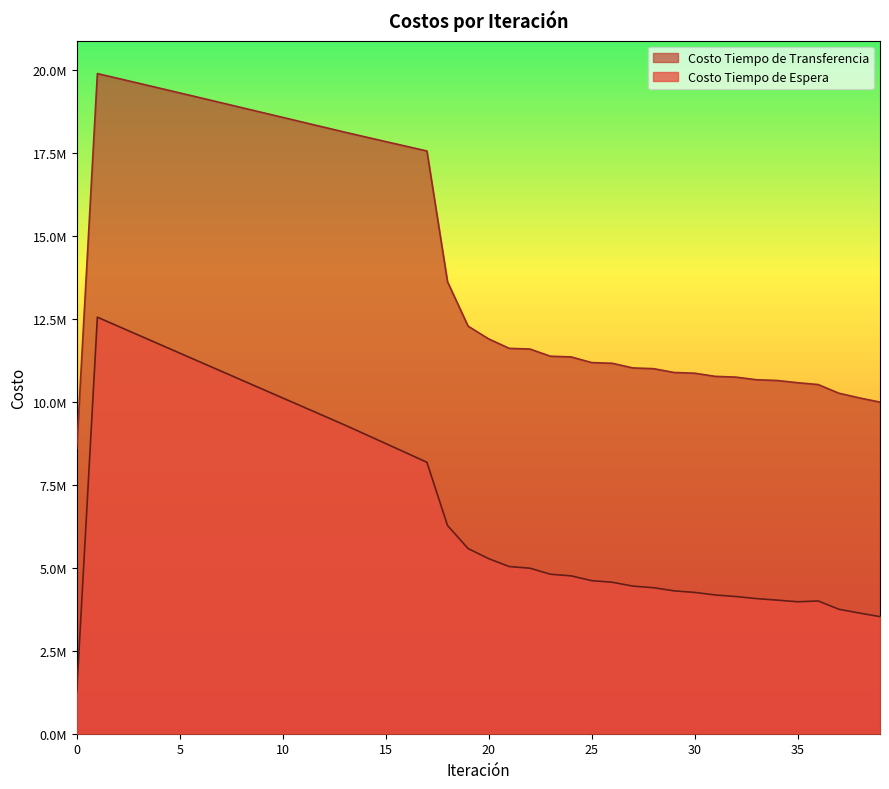

Reading right to left, transcribe all the data shown in this chart.

Costo Tiempo de Espera: 3525881.9	3633776.9	3748738.7	3998147.4	3973920.1	4023484.3	4069683.6	4131713.5	4178508.3	4255359.3	4302695.4	4397302.7	4445105.5	4561609.9	4609820.4	4754620.6	4803305.9	4985268.4	5034169.2	5272557.1	5575679.2	6272691.5	8175171.7	8457468.8	8738962.2	9019888.1	9300443.0	9570615.4	9840760.0	10110896.5	10381044.2	10651222.8	10921452.7	11191756.2	11462157.5	11732684.8	12003370.4	12274253.8	12545383.0	1254538.3
Costo Tiempo de Transferencia: 9986782.1	10113179.1	10255548.8	10515405.3	10571313.2	10638025.7	10660387.5	10739743.8	10762135.3	10857125.8	10879440.0	10993995.8	11016082.5	11155868.4	11177560.9	11347739.8	11368643.3	11585122.4	11605066.8	11890108.9	12274000.5	13612920.1	17549483.9	17690657.1	17832713.9	17975395.2	18118485.6	18266058.0	18413722.9	18561418.4	18709083.5	18856656.4	19004072.2	19151261.3	19298145.9	19444637.7	19590633.2	19736008.1	19880609.6	8598768.5